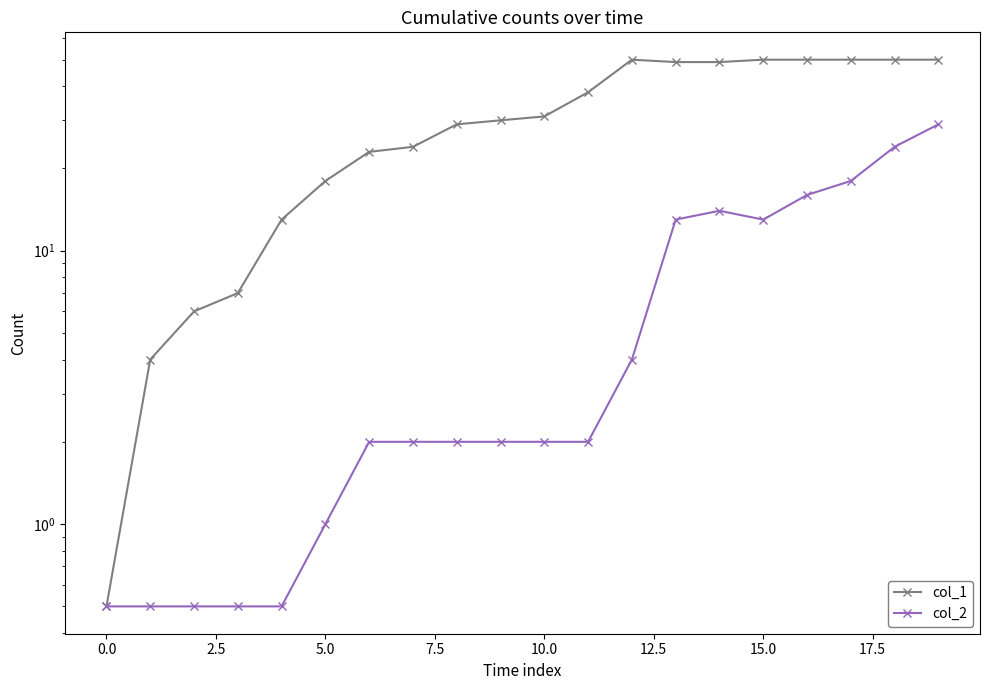

What is the smallest value displayed?

0.5